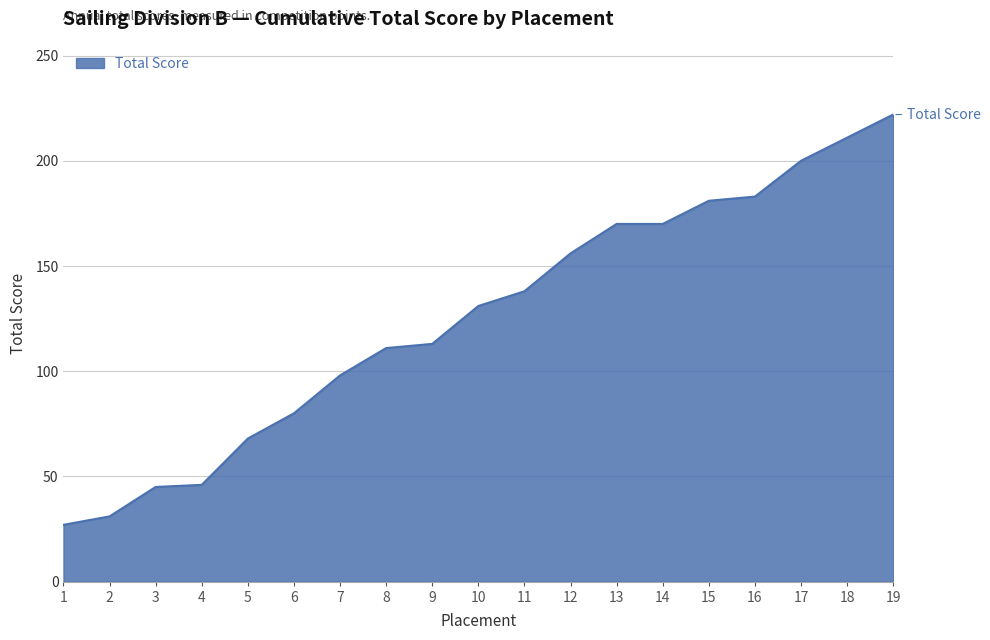

The chart shows a value of 254 at 14. True or false?

False